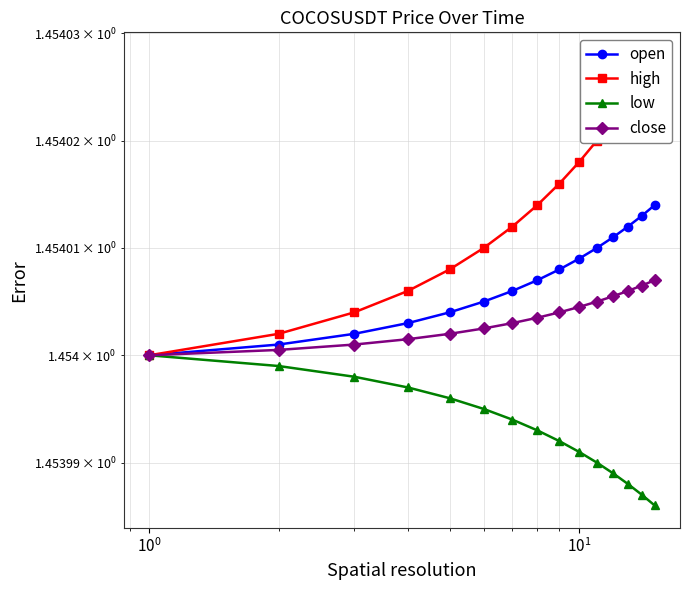

Which series has the largest total across all categories?

high